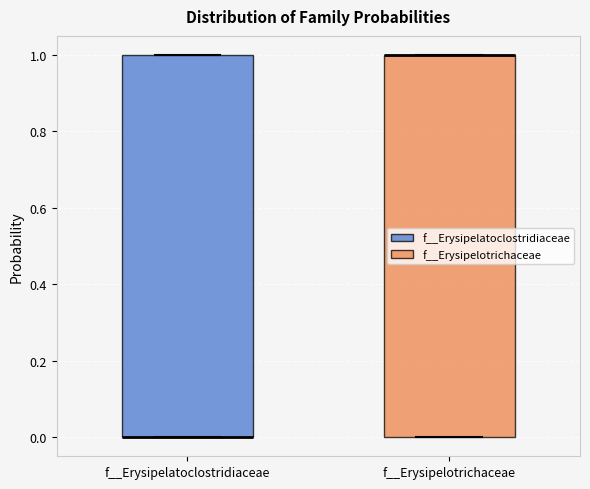

Where is the lower edge of the box for f__Erysipelotrichaceae on the y-axis? The values are not printed on the chart, so give them approximately, as read against the axis.

0